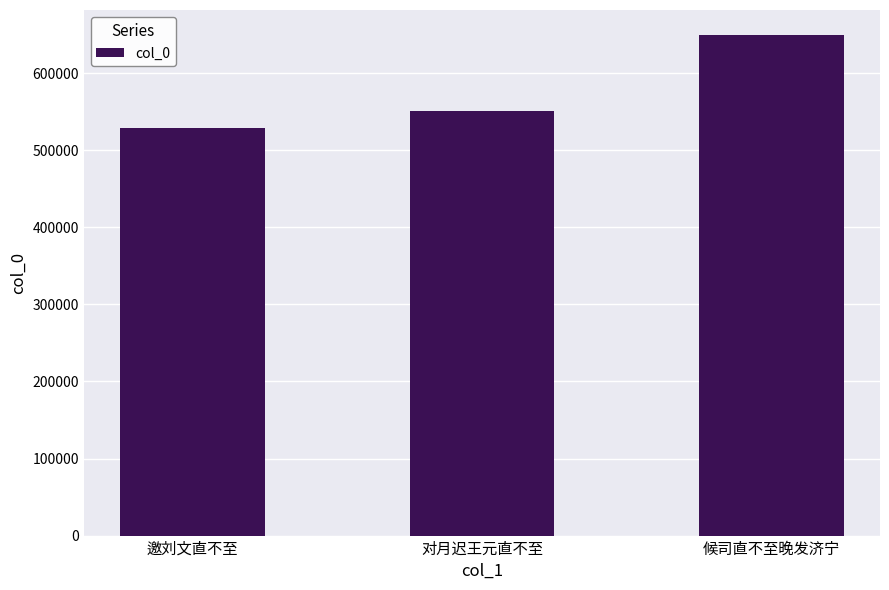

Reading left to right, transcribe all the data shown in this chart.

邀刘文直不至=528648	对月迟王元直不至=550393	候司直不至晚发济宁=649458